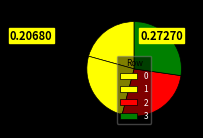

Is it true that 1 is 33% of the pie?

False